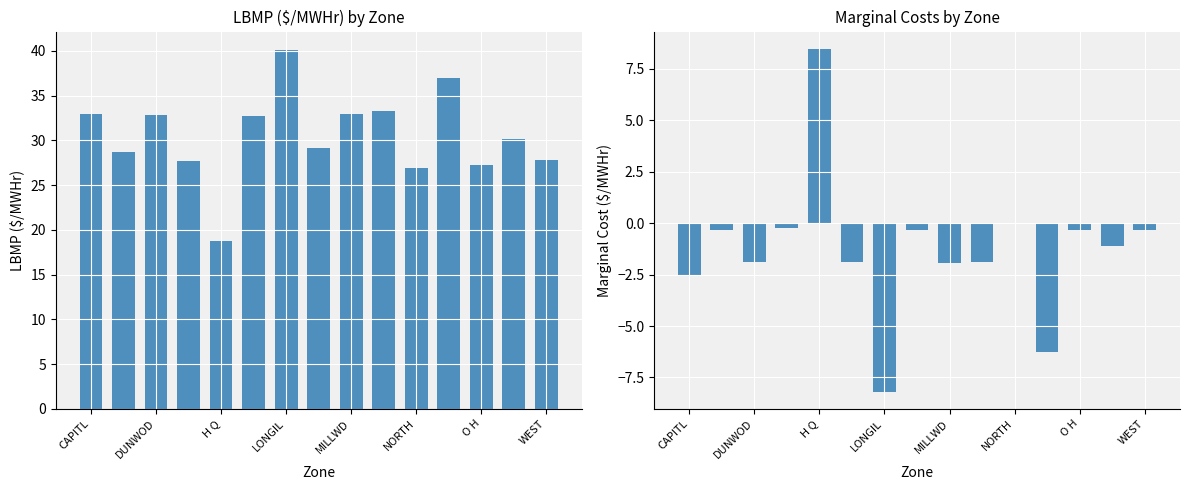

Reading left to right, list all the values displayed in this chart.

LBMP ($/MWHr): 32.9	28.7	32.9	27.7	18.8	32.7	40.2	29.2	32.9	33.3	27.0	37.0	27.3	30.2	27.8
Marginal Cost Congestion ($/MWHr): -2.5	-0.3	-1.9	-0.2	8.5	-1.9	-8.2	-0.3	-1.9	-1.9	0.0	-6.2	-0.3	-1.1	-0.3